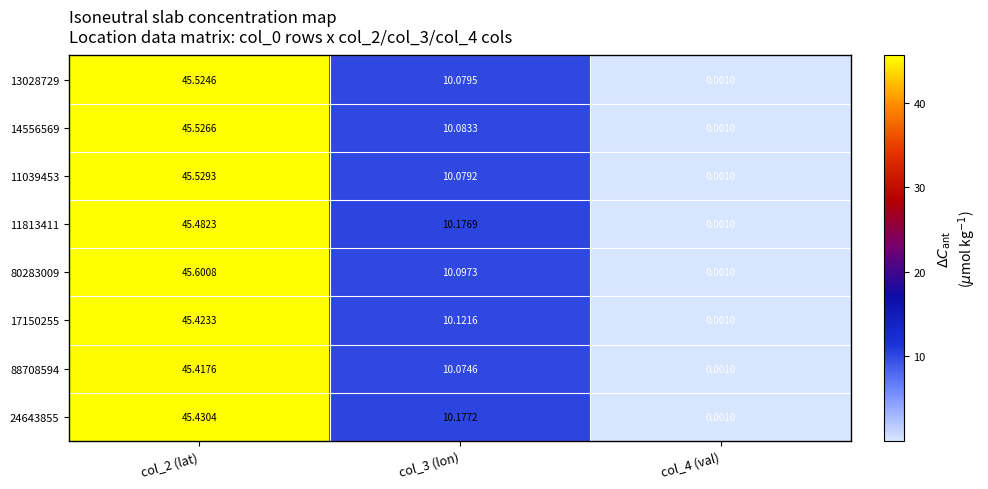

Which series has the widest spread of values?

80283009